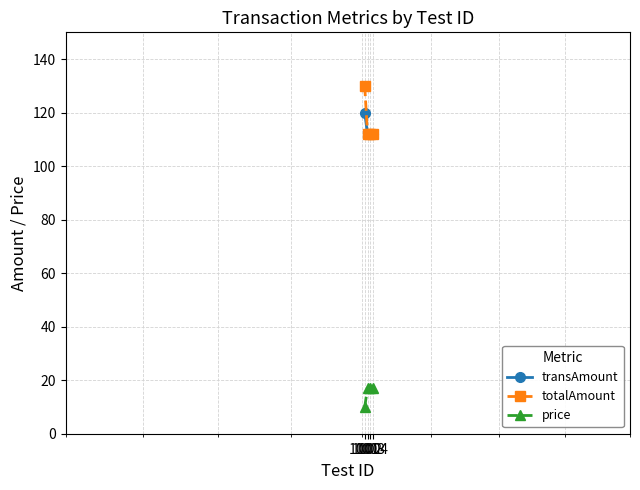

What is the value of the price point at the 4th from the left?

17